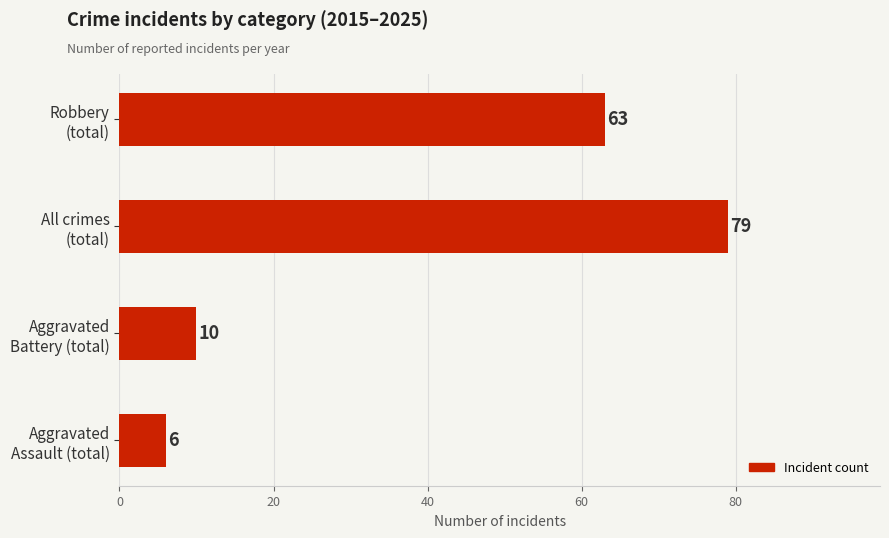

At which category does the chart reach its peak across all series?

All crimes
(total)